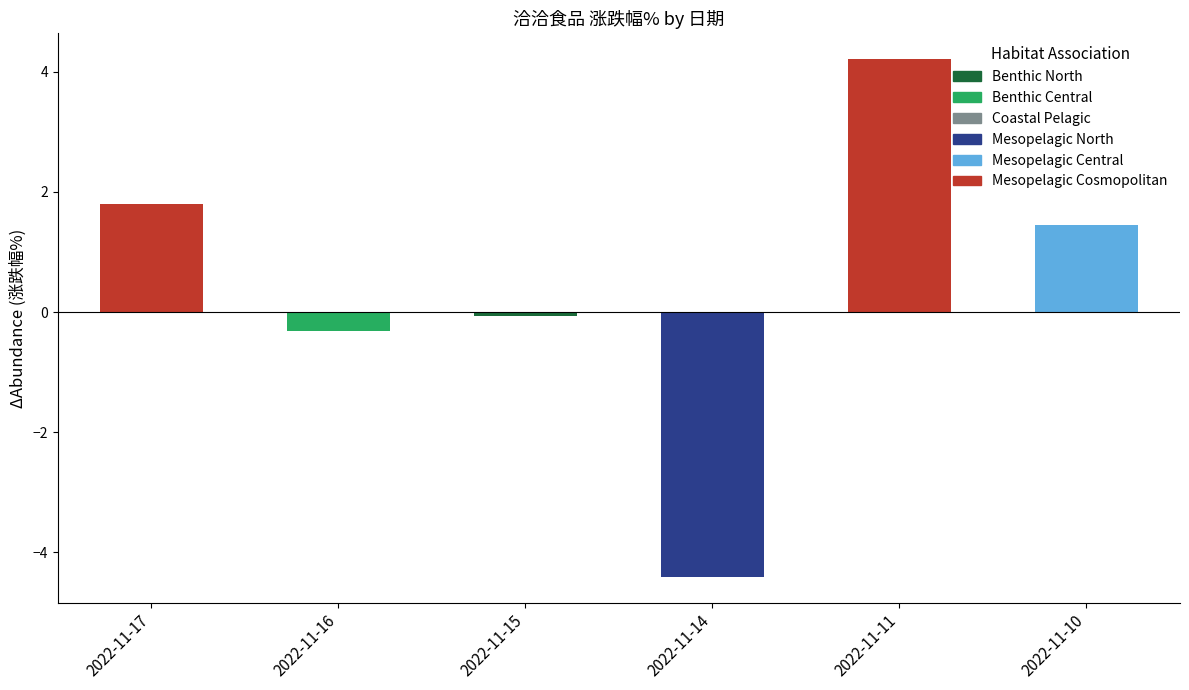

The chart shows a value of 4.2 at 2022-11-11. True or false?

True